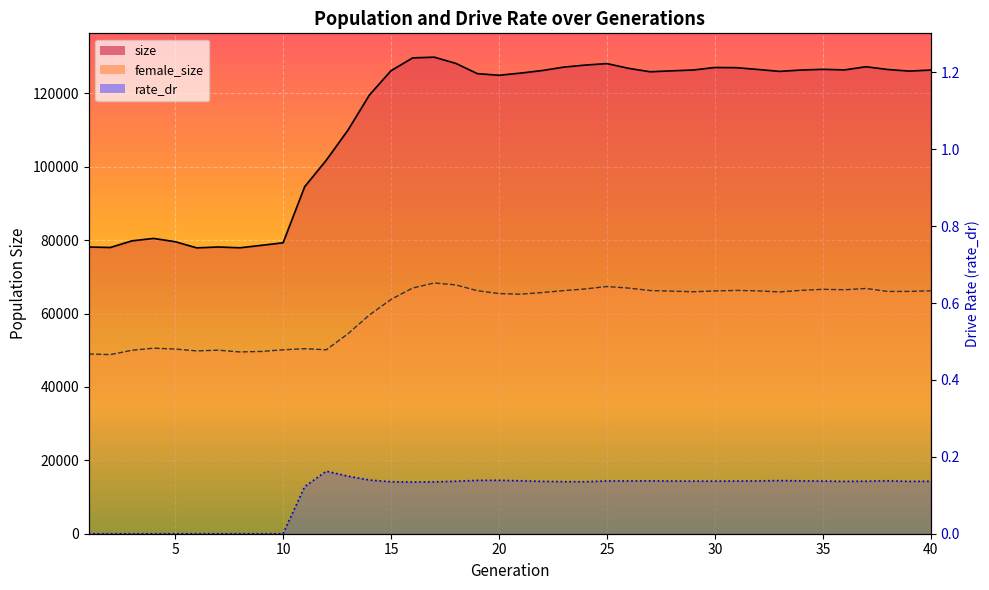

Which series changed the most between 7 and 14?

size